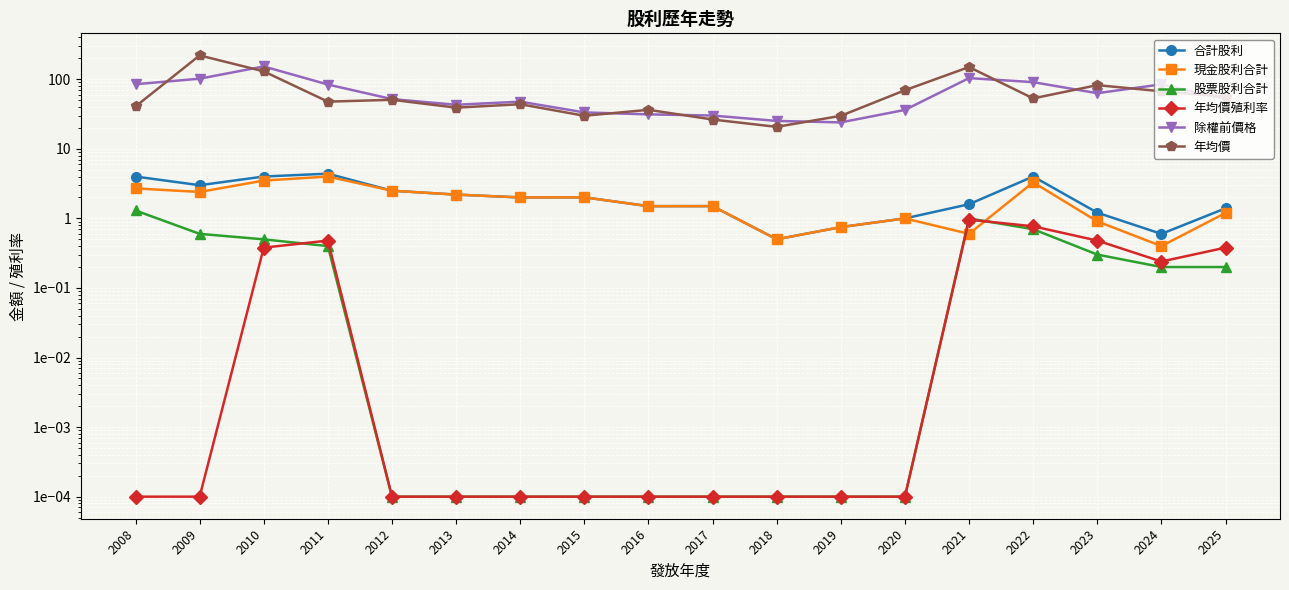

The 合計股利 series shows 1.4 at 2025. True or false?

True